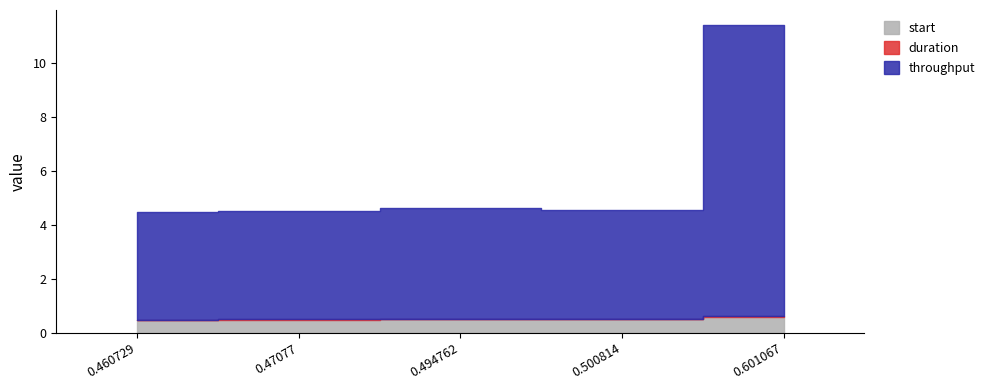

How many data points in throughput are above 4?

4